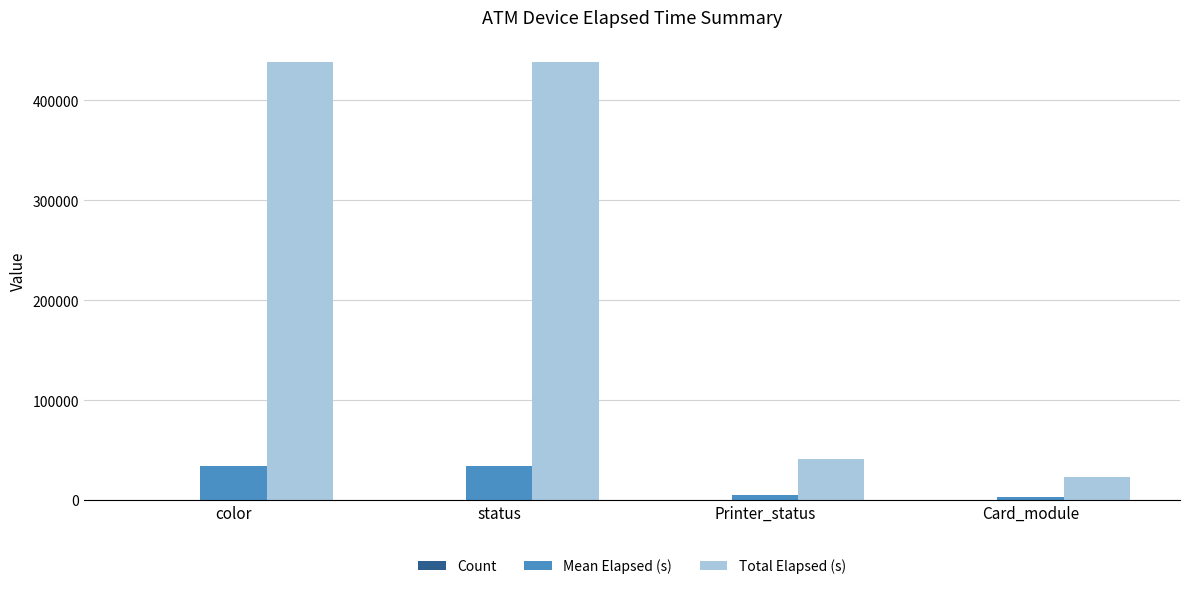

How many distinct data groups are displayed?

3